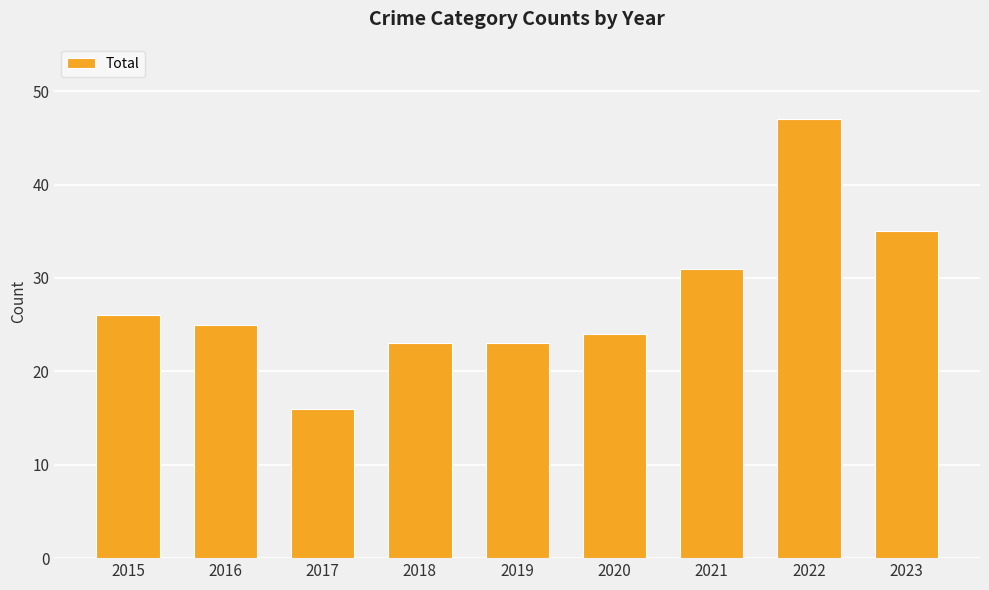

Is it true that the value at 2020 is 42?

False